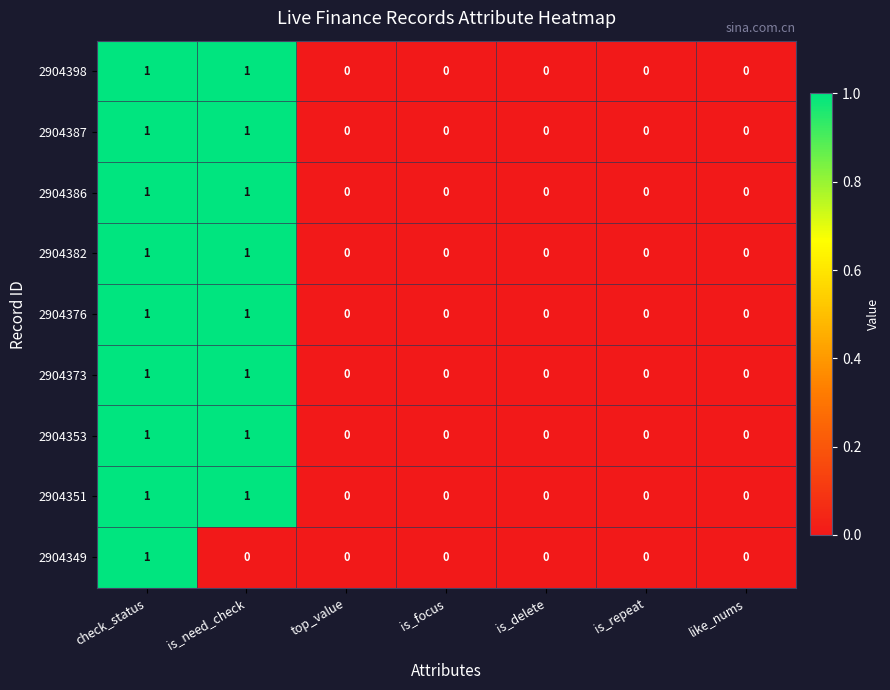

How many data points in 2904386 are above 0?

2